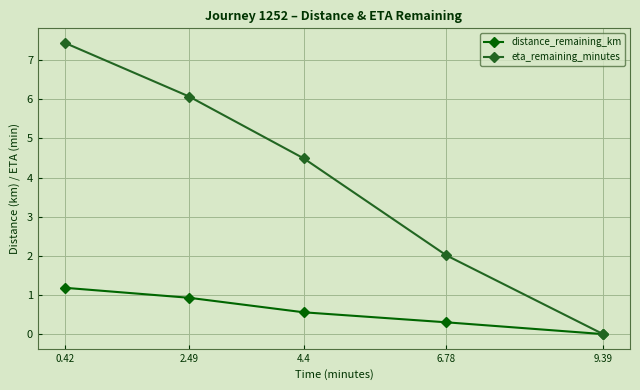

The eta_remaining_minutes series shows 4.5 at 4.4. True or false?

True